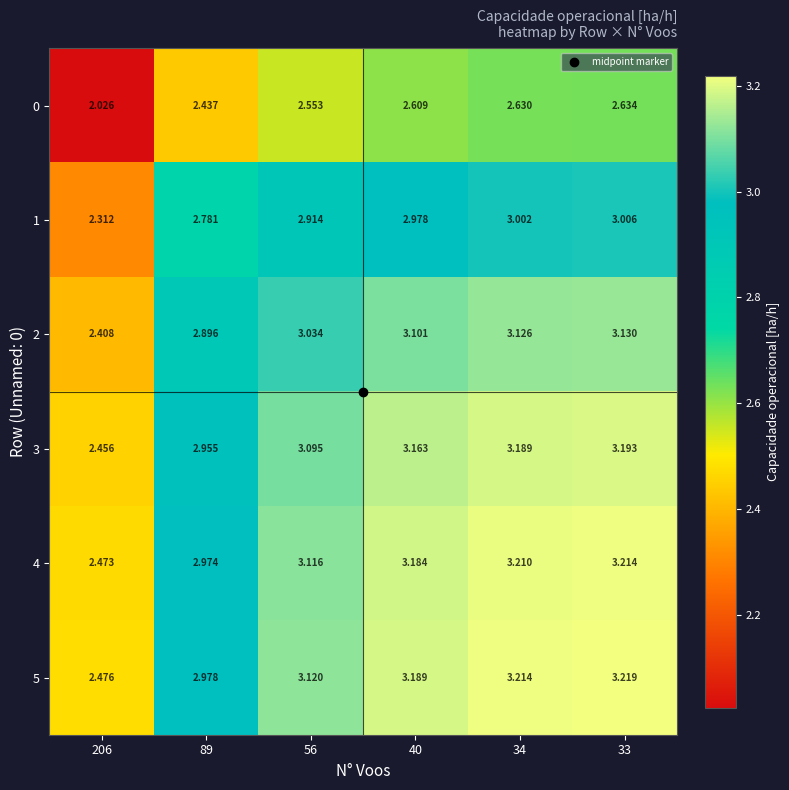

Is the value of 3 at 56 greater than the value of 5 at 206?

Yes